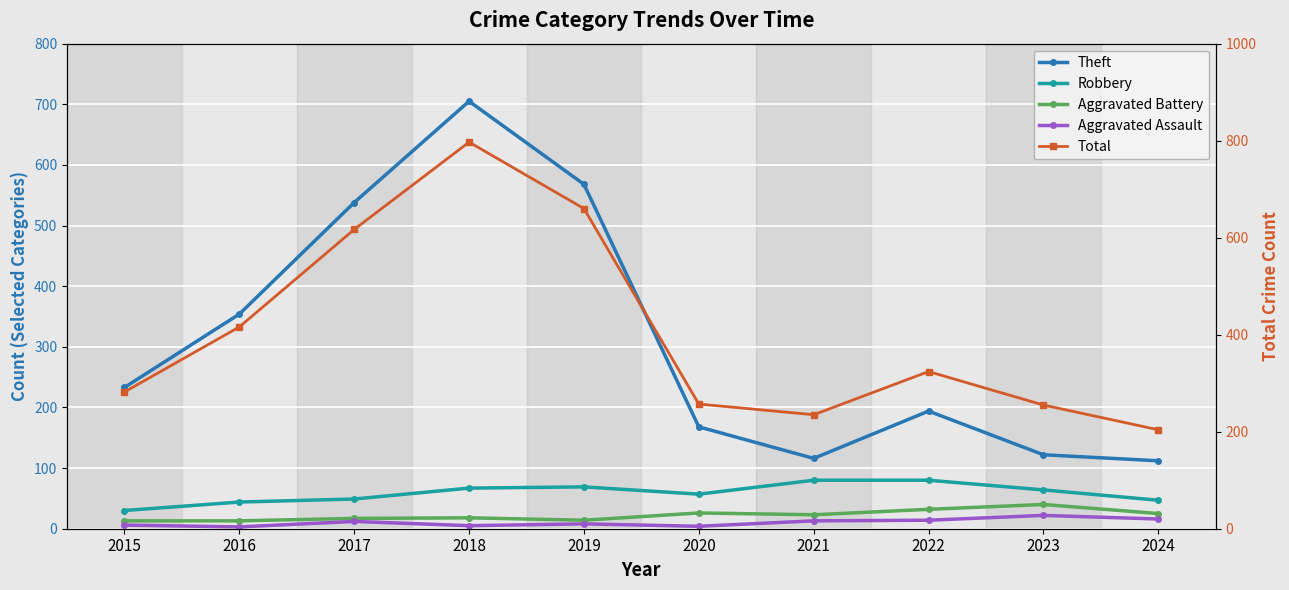

Reading left to right, extract all data points from this chart.

Theft: 2015=233	2016=354	2017=538	2018=705	2019=568	2020=168	2021=116	2022=194	2023=122	2024=112
Robbery: 2015=30	2016=44	2017=49	2018=67	2019=69	2020=57	2021=80	2022=80	2023=64	2024=47
Aggravated Battery: 2015=13	2016=13	2017=17	2018=18	2019=14	2020=26	2021=23	2022=32	2023=40	2024=25
Aggravated Assault: 2015=6	2016=3	2017=12	2018=5	2019=8	2020=4	2021=13	2022=14	2023=22	2024=16
Total: 2015=282	2016=416	2017=617	2018=797	2019=660	2020=257	2021=235	2022=324	2023=255	2024=204